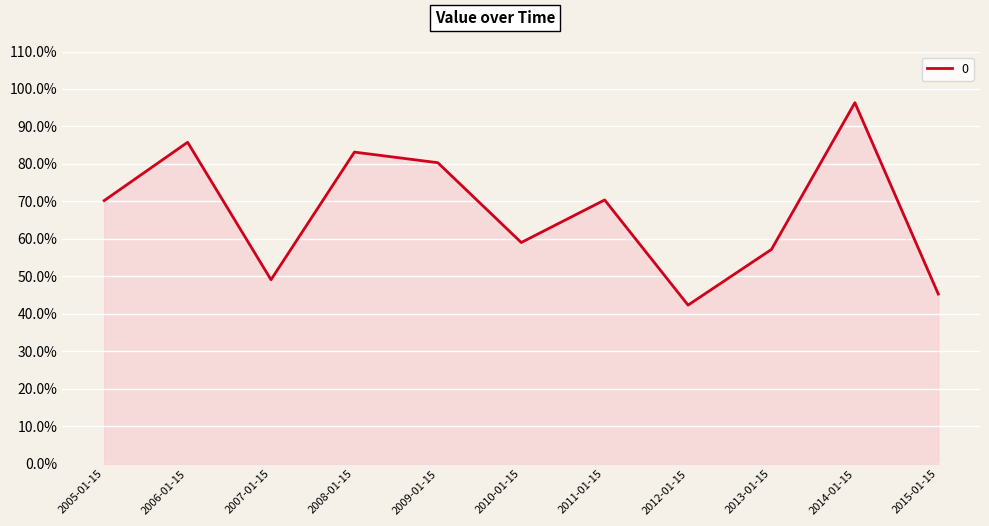

Between 2005-01-15 and 2008-01-15, which is larger?

2008-01-15